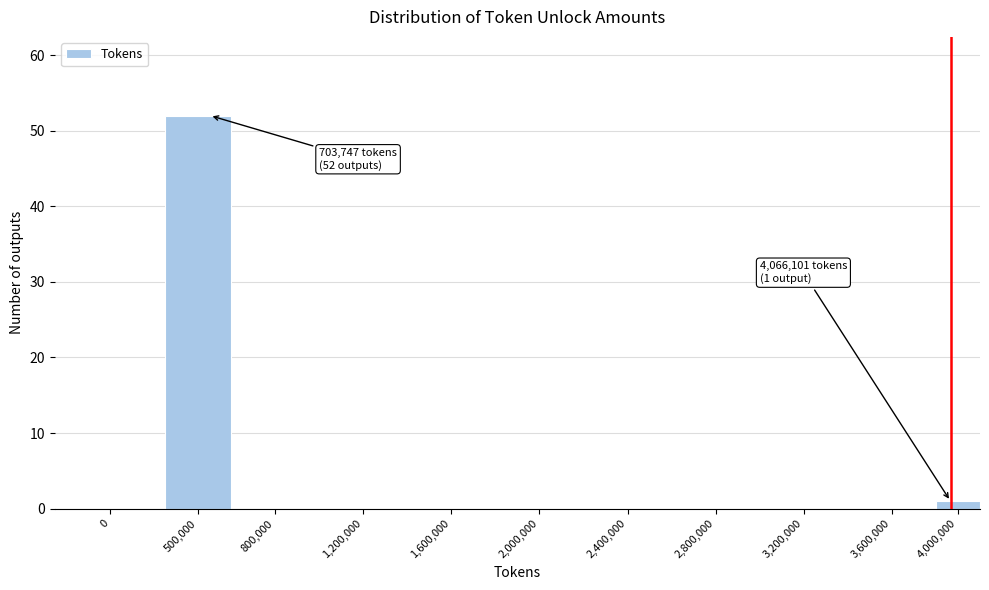

Reading right to left, list all the values displayed in this chart.

4,000,000=1	3,600,000=0	3,200,000=0	2,800,000=0	2,400,000=0	2,000,000=0	1,600,000=0	1,200,000=0	800,000=0	500,000=52	0=0